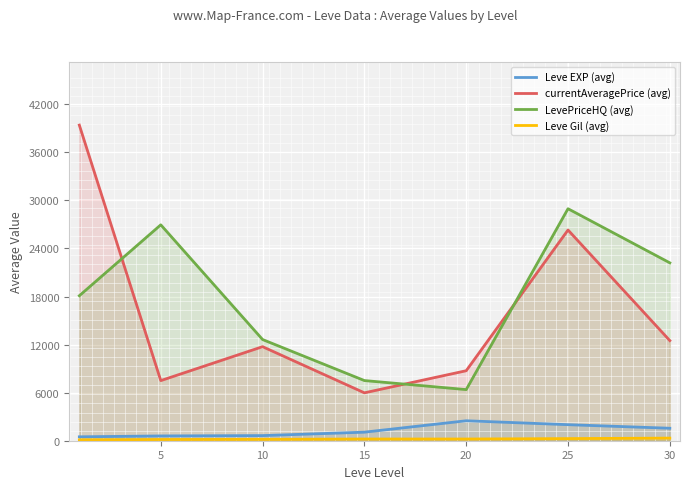

True or false: LevePriceHQ (avg) and Leve Gil (avg) intersect in this chart.

False